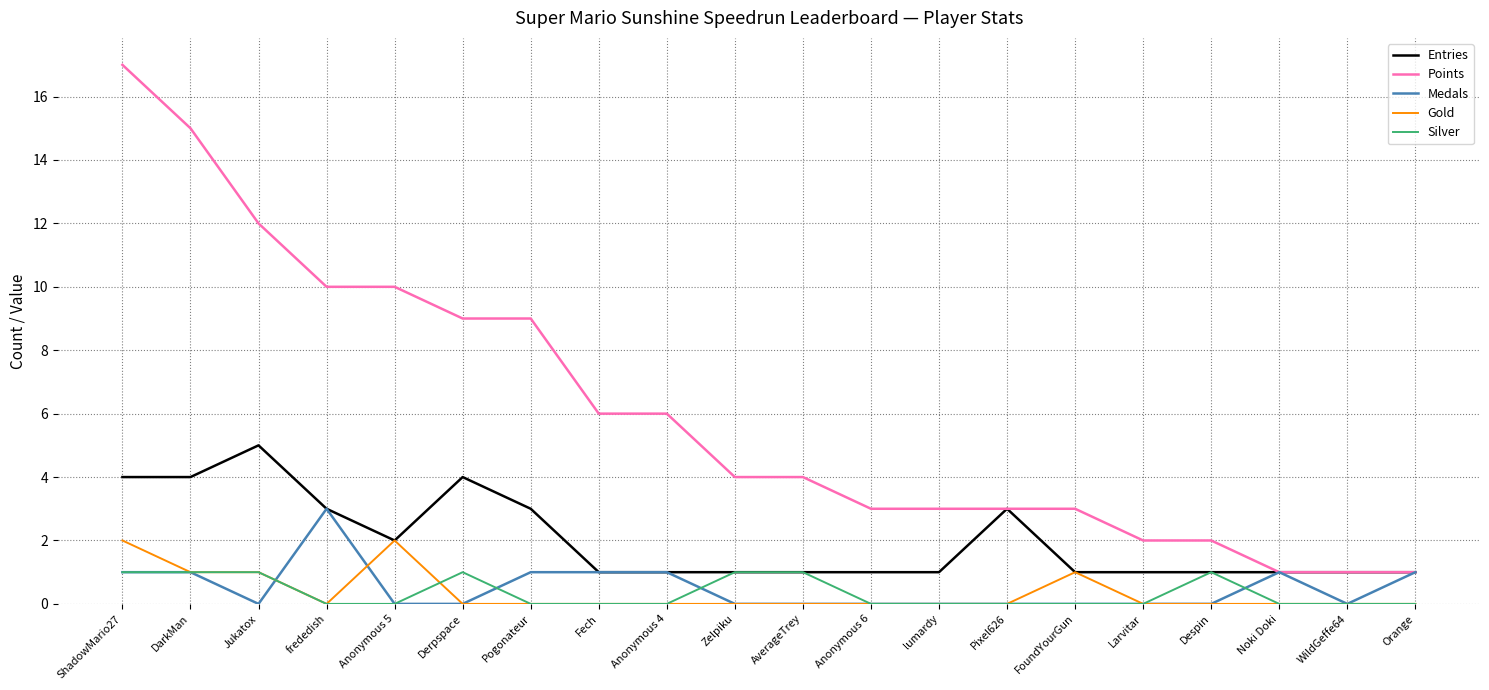

What are all the series names shown in the legend?

Entries, Points, Medals, Gold, Silver